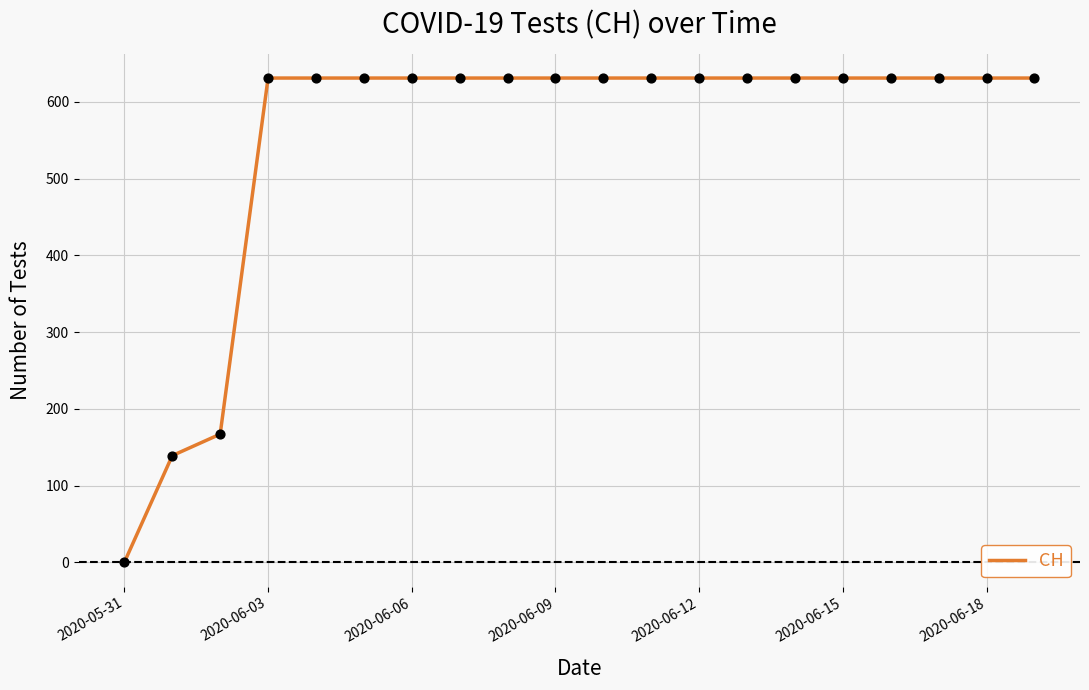

What is the difference between the maximum and minimum values?

631